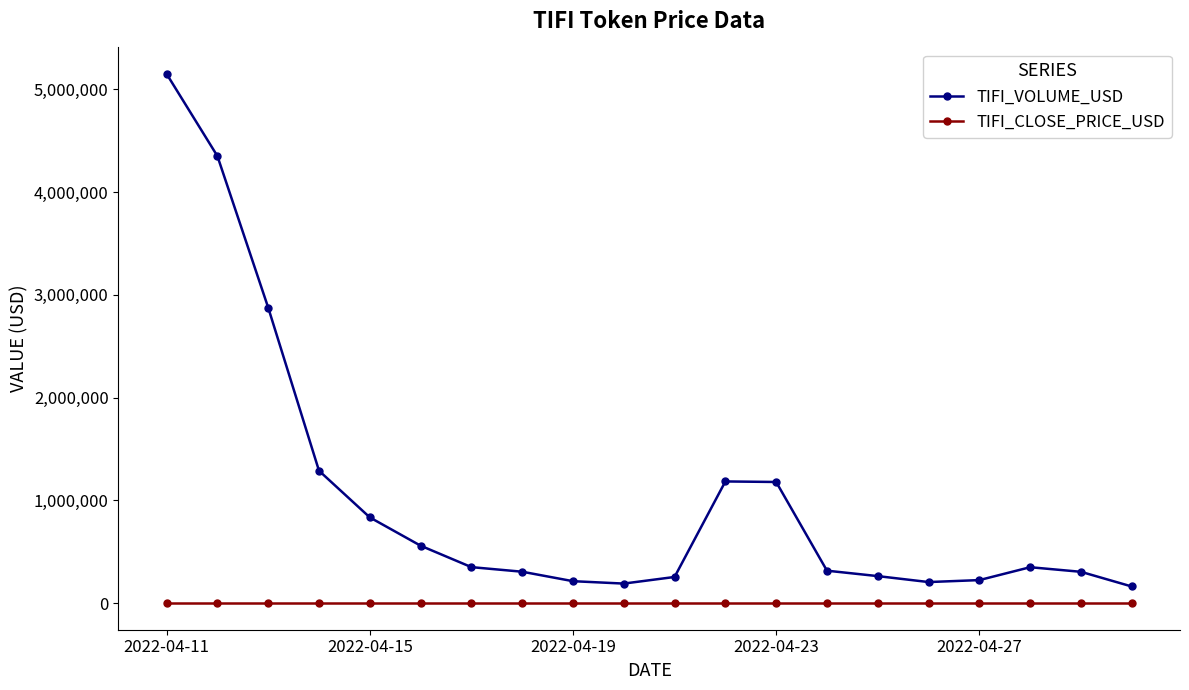

True or false: TIFI_VOLUME_USD has more than 1 points higher than both neighbors.

True